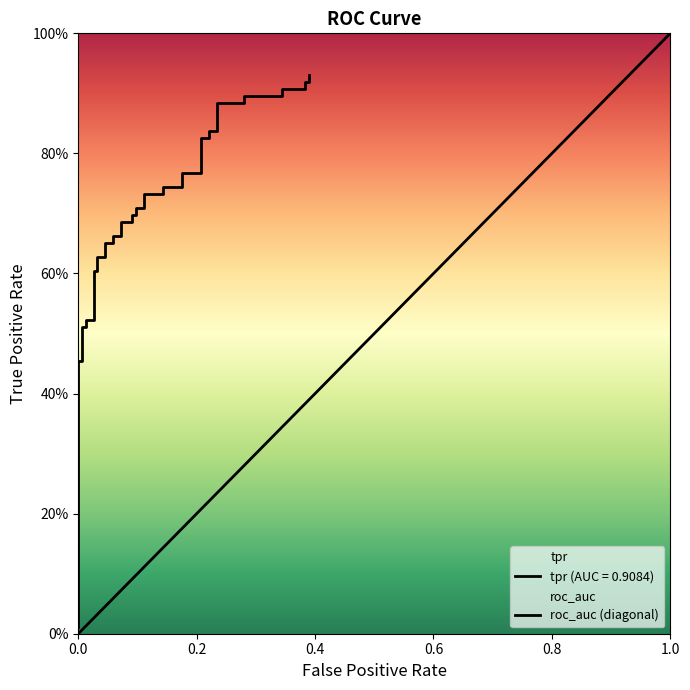

Which has a higher value, 1.0 or 0.0?

1.0